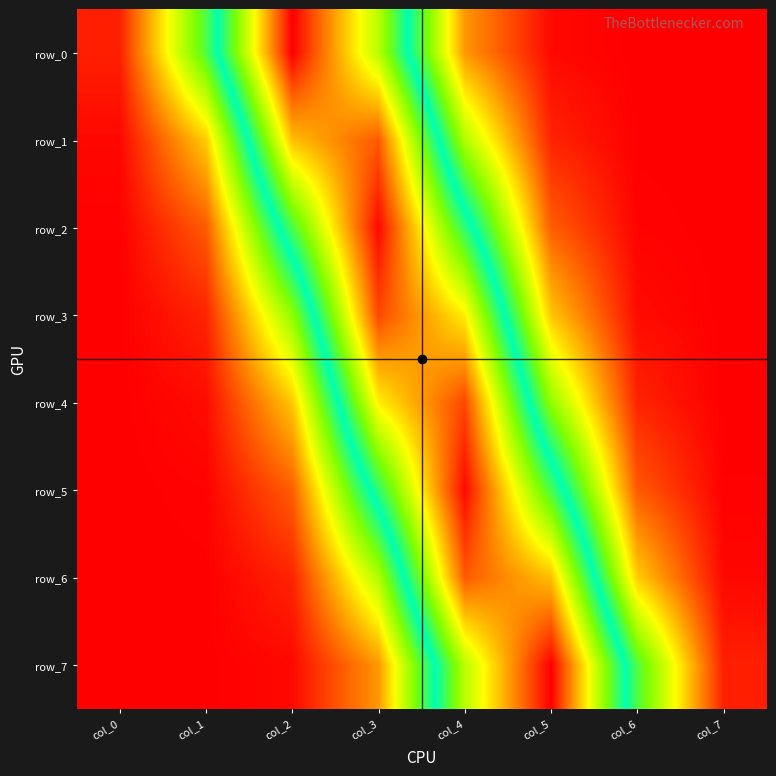

Reading left to right, what are all the values shown in this chart?

row_0: 0.0	0.2	0.4	0.3	0.1	0.0	0.0	0.0
row_1: 0.0	0.1	0.4	0.4	0.1	0.0	0.0	0.0
row_2: 0.0	0.0	0.2	0.4	0.2	0.0	0.0	0.0
row_3: 0.0	0.0	0.2	0.4	0.3	0.1	0.0	0.0
row_4: 0.0	0.0	0.1	0.3	0.4	0.2	0.0	0.0
row_5: 0.0	0.0	0.0	0.2	0.4	0.2	0.0	0.0
row_6: 0.0	0.0	0.0	0.1	0.4	0.4	0.1	0.0
row_7: 0.0	0.0	0.0	0.1	0.3	0.4	0.2	0.0